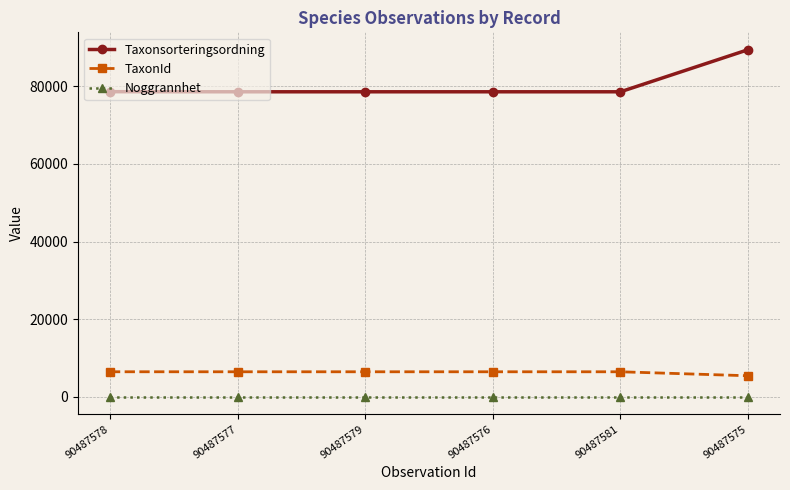

Which series changed the most between 90487576 and 90487575?

Taxonsorteringsordning